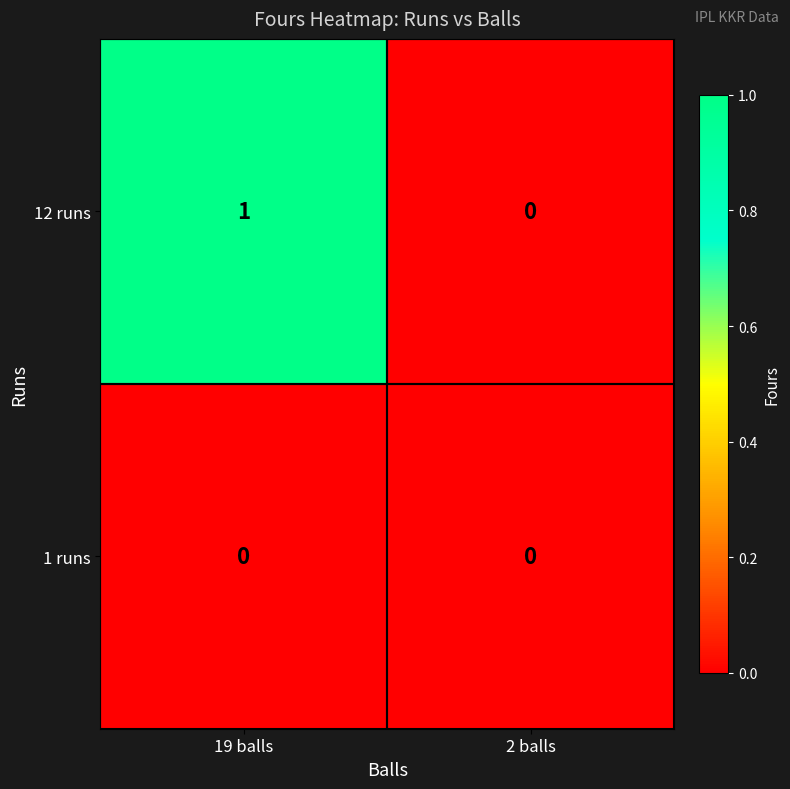

Reading right to left, list all the values displayed in this chart.

12 runs: 2 balls=0	19 balls=1
1 runs: 2 balls=0	19 balls=0